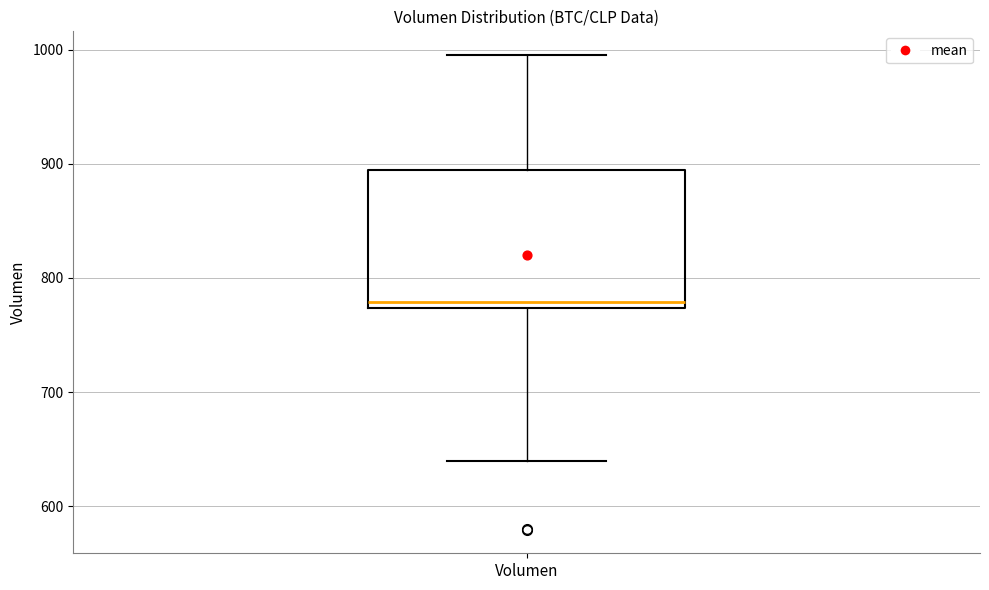

Transcribe this box plot: give where the median line is, the range the box spans, and where the two whiskers end, as read against the y-axis. The values are not printed on the chart, so give them approximately, as read against the axis.

median 780, box 770 to 890, whiskers 640 to 1000